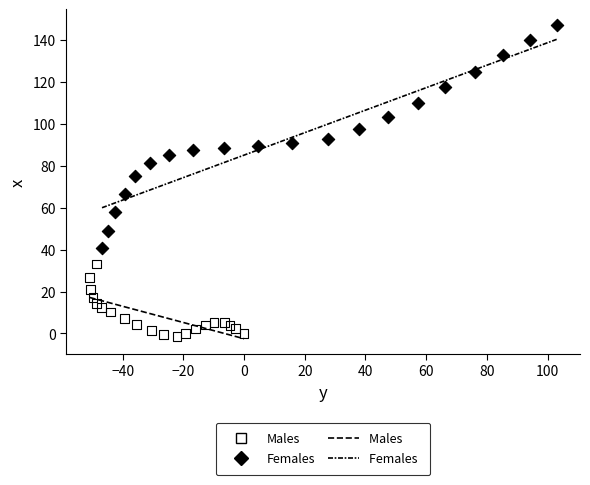

Which series reaches the minimum Y coordinate?

Males